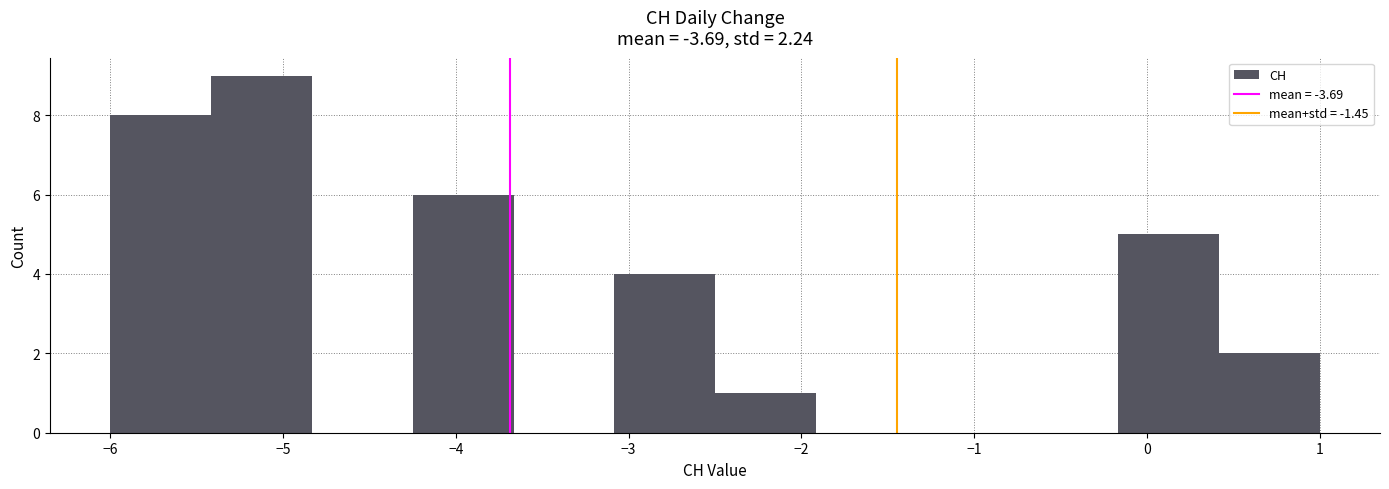

Which range on the x-axis has the tallest bar?

-5.4 to -4.8